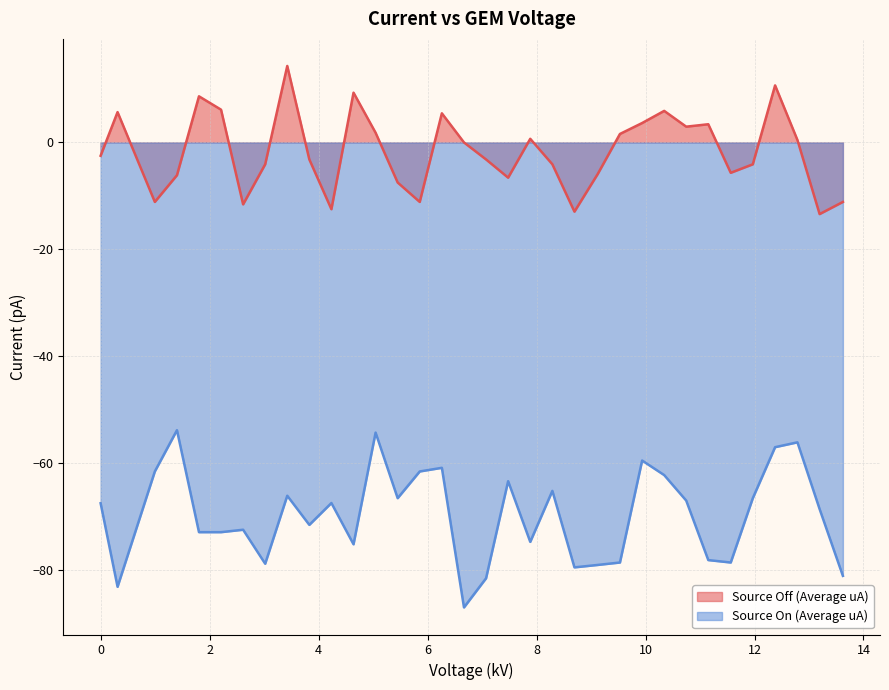

True or false: Source Off (Average uA) and Source On (Average uA) intersect in this chart.

False